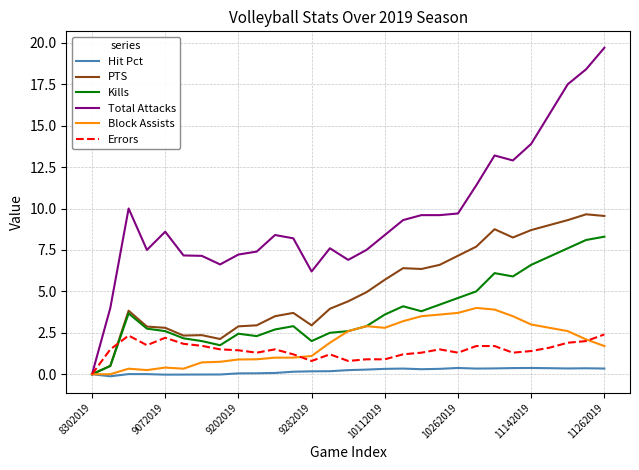

List the series in order of their peak value, highest first.

Total Attacks, PTS, Kills, Block Assists, Errors, Hit Pct